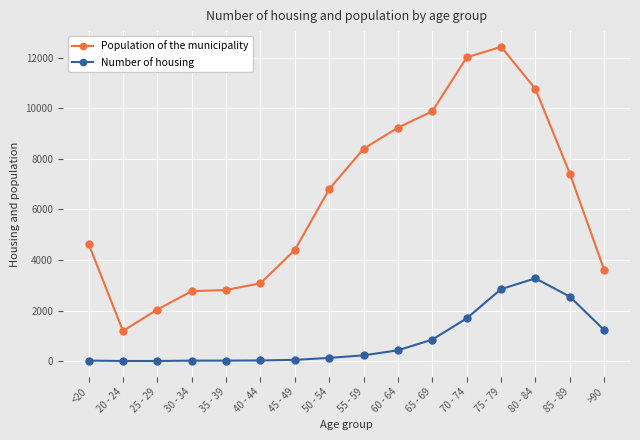

At which label does Population of the municipality reach its minimum?

20 - 24